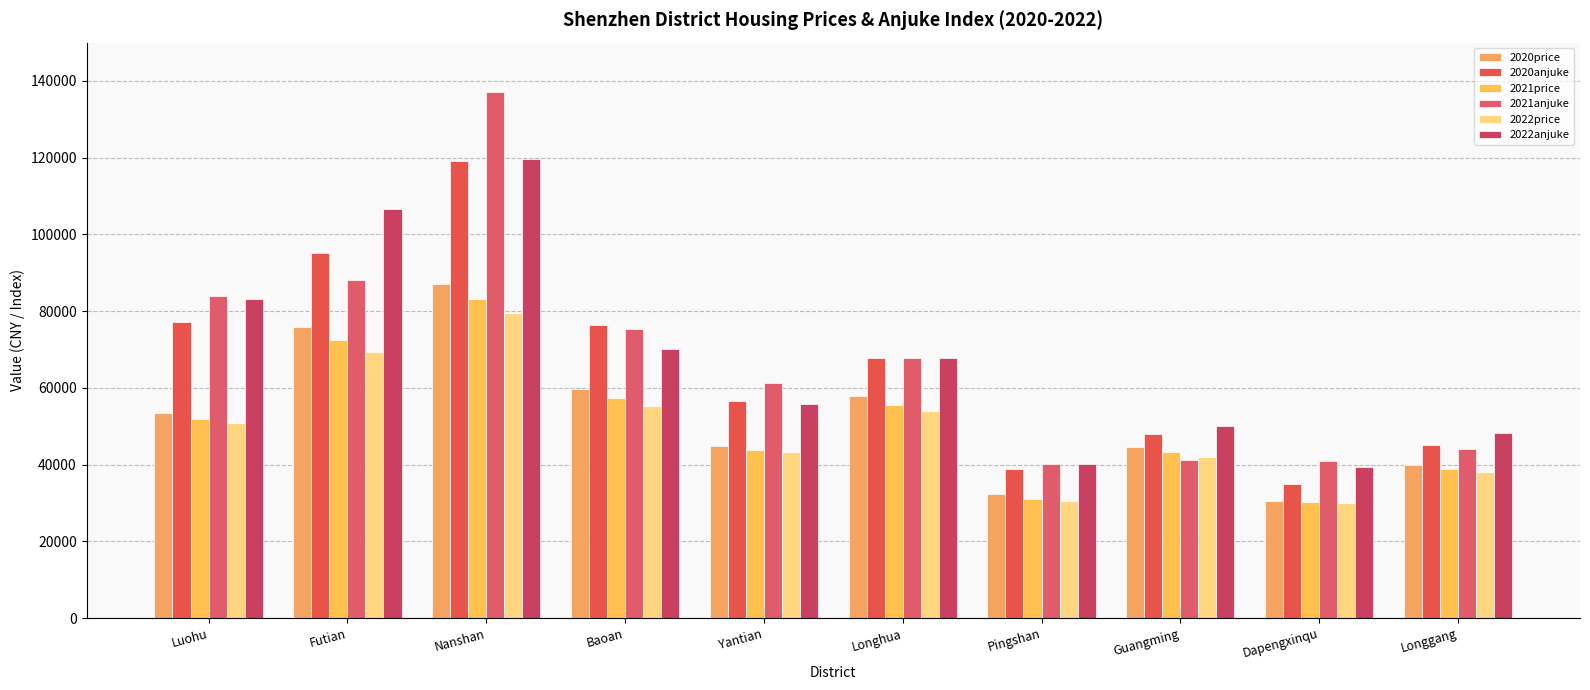

How many data points in 2020price are less than 53473?

5